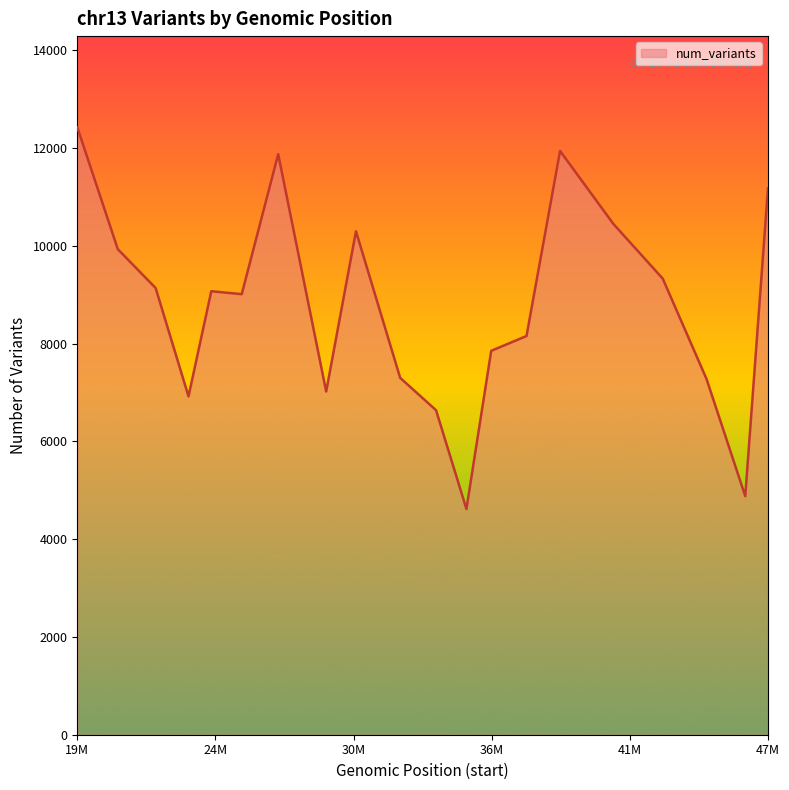

What is the maximum value shown in the chart?

12428